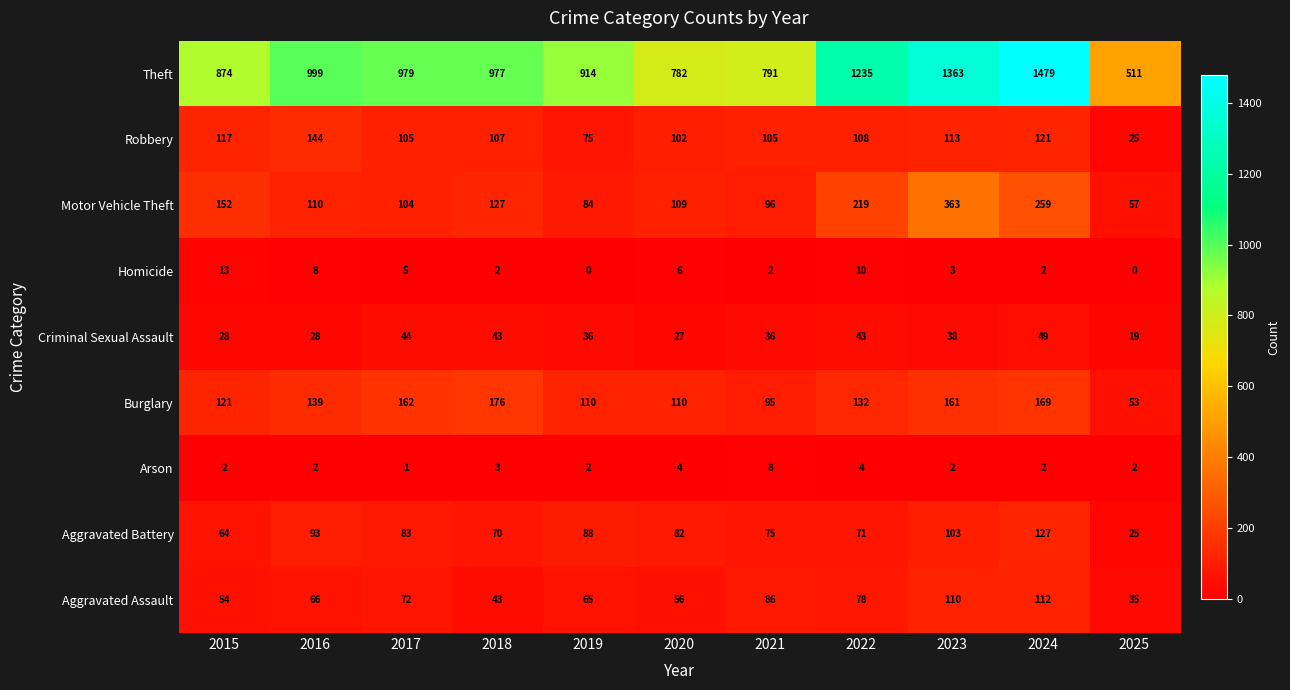

At which category is the sum across all series the highest?

2024